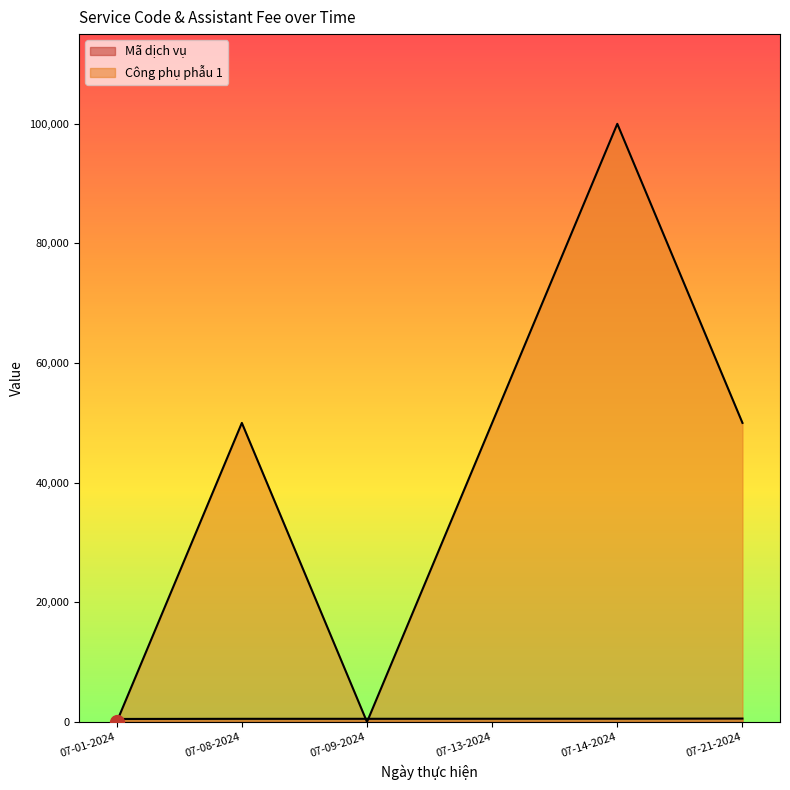

Reading left to right, transcribe all the data shown in this chart.

Mã dịch vụ: 07-01-2024=507	07-08-2024=530	07-09-2024=533	07-13-2024=542	07-14-2024=551	07-21-2024=574
Công phụ phẫu 1: 07-01-2024=0	07-08-2024=50000	07-09-2024=0	07-13-2024=50000	07-14-2024=100000	07-21-2024=50000